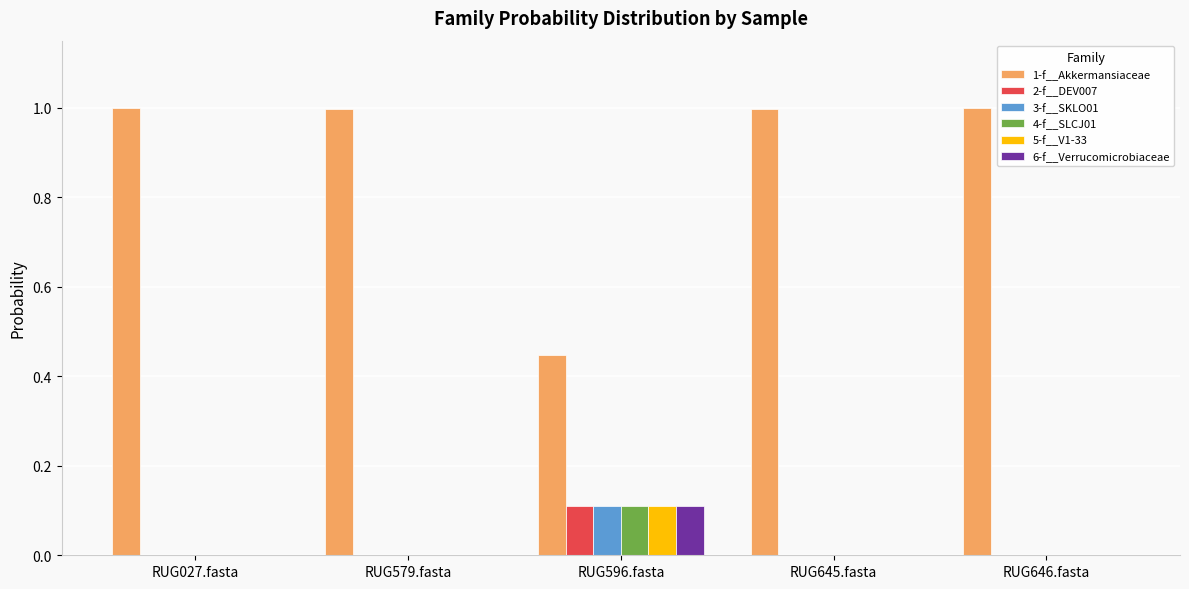

Is it true that 1-f__Akkermansiaceae equals 1.0 at RUG579.fasta?

True